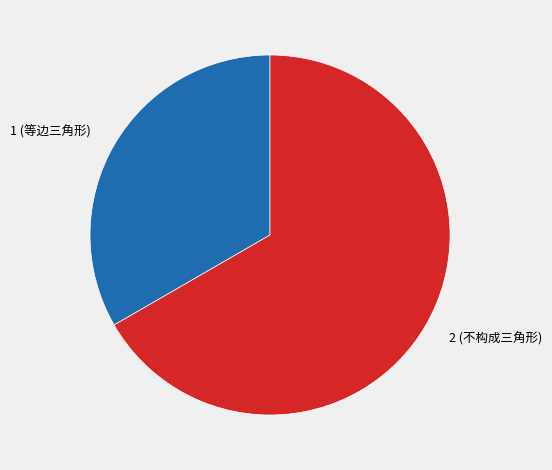

Is 1 (等边三角形) the majority of the pie?

No